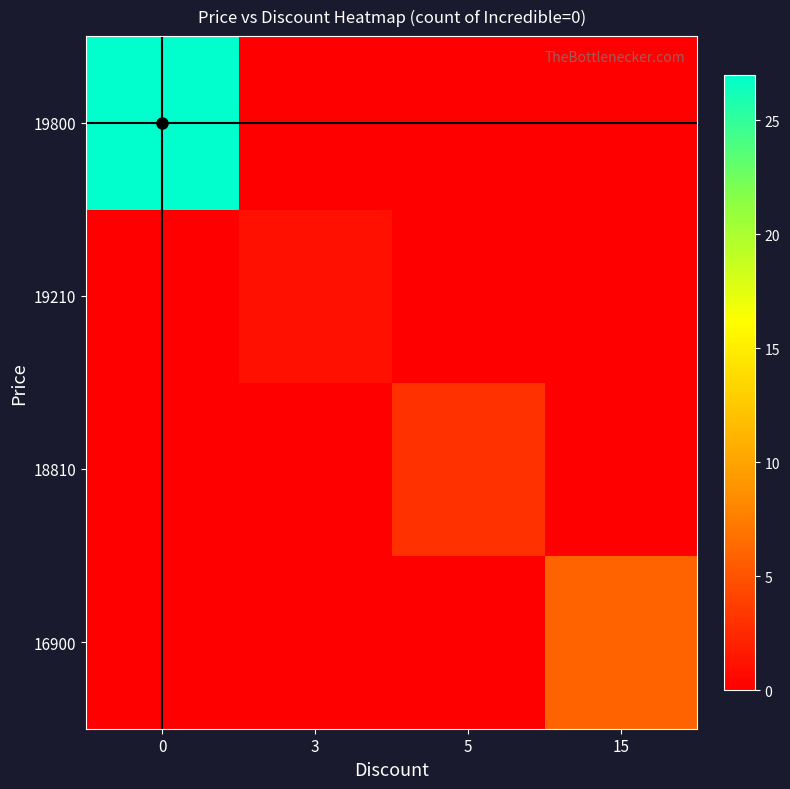

Reading left to right, extract all data points from this chart.

16900: 0=0	3=0	5=0	15=6
18810: 0=0	3=0	5=3	15=0
19210: 0=0	3=1	5=0	15=0
19800: 0=27	3=0	5=0	15=0